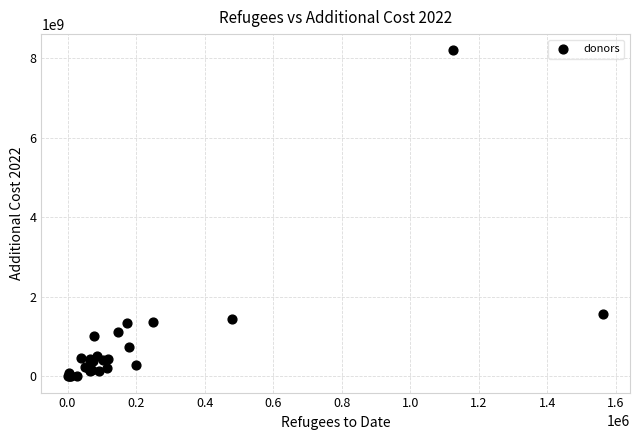

What Y value in the scatter plot is closest to 4098009486?

1577936519.3